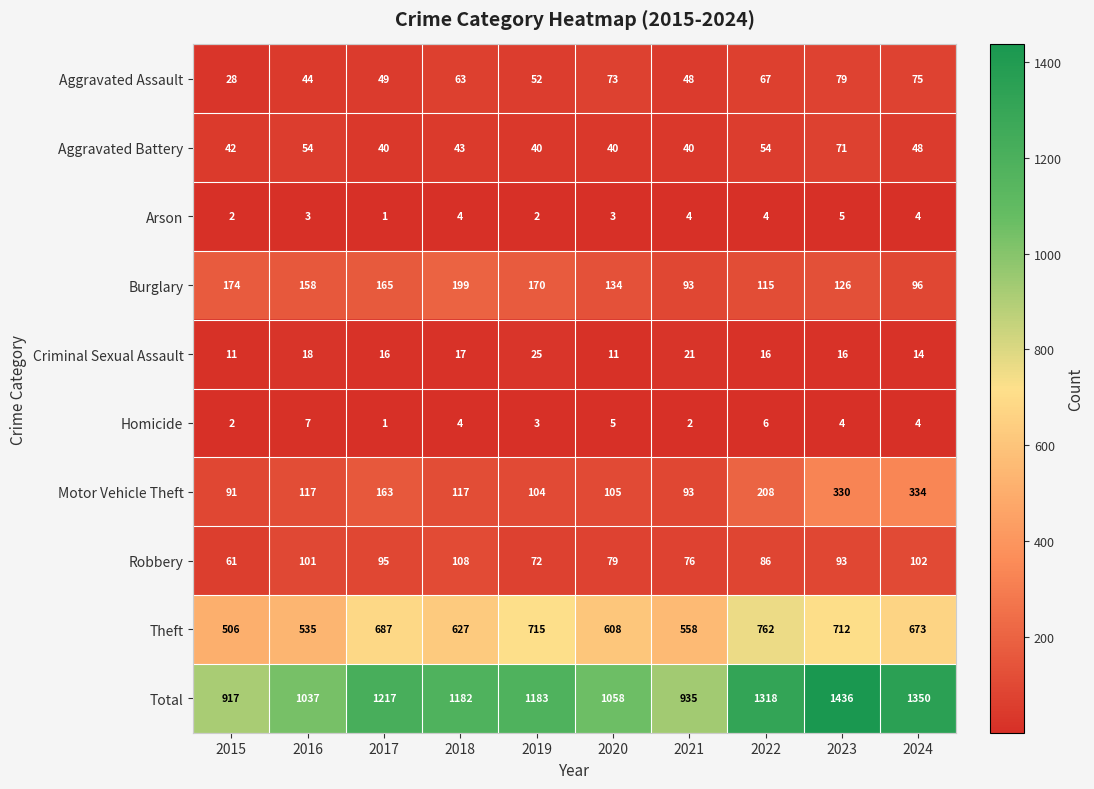

What is the difference between the Robbery values at 2016 and 2023?

8